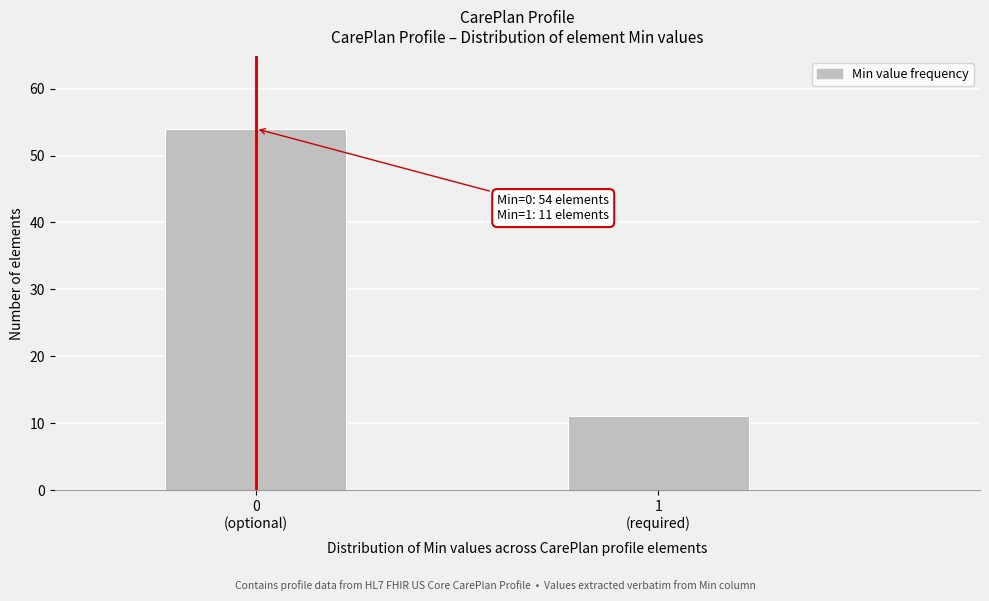

Reading right to left, extract all data points from this chart.

11	54